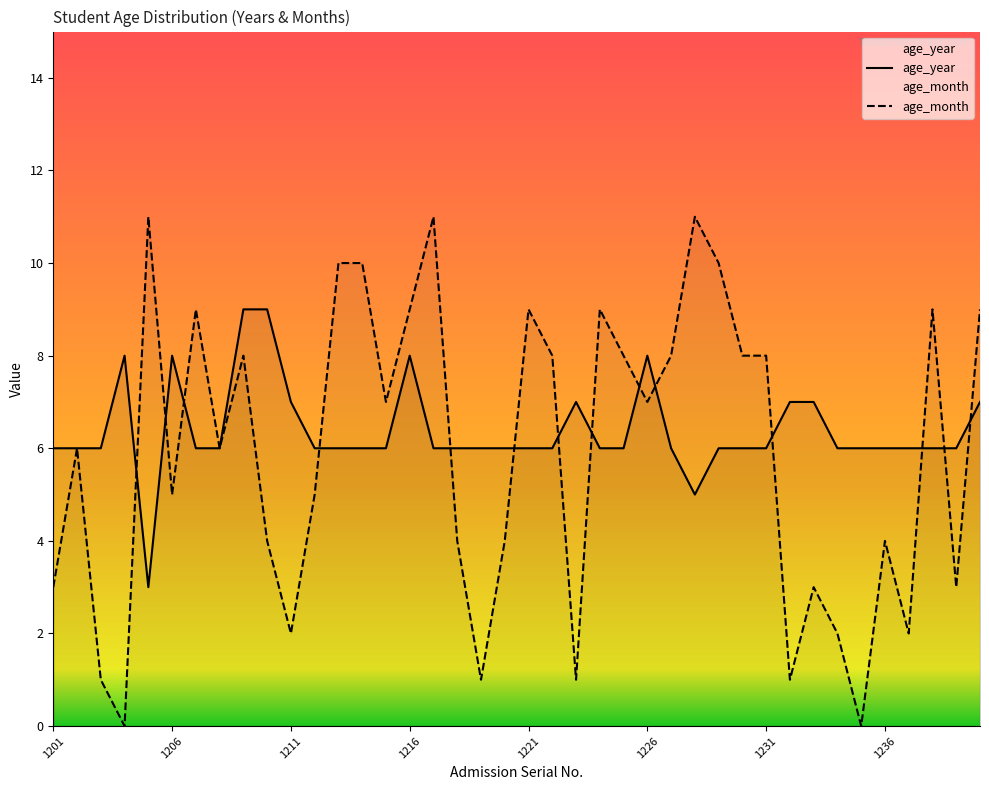

Reading left to right, extract all data points from this chart.

age_year: 6	6	6	8	3	8	6	6	9	9	7	6	6	6	6	8	6	6	6	6	6	6	7	6	6	8	6	5	6	6	6	7	7	6	6	6	6	6	6	7
age_month: 3	6	1	0	11	5	9	6	8	4	2	5	10	10	7	9	11	4	1	4	9	8	1	9	8	7	8	11	10	8	8	1	3	2	0	4	2	9	3	9